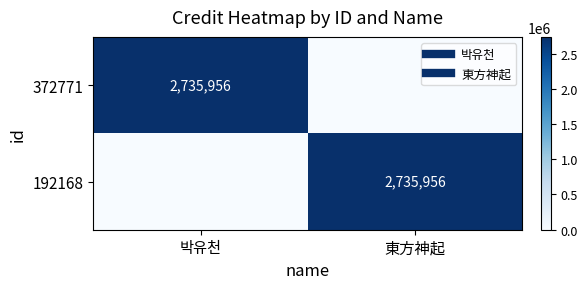

What value does the 192168 series have at 東方神起?

2735956